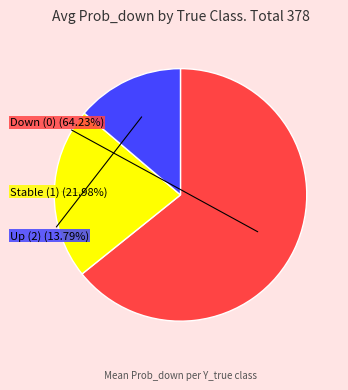

Do Up (2) and Down (0) together represent more than half of the pie?

Yes